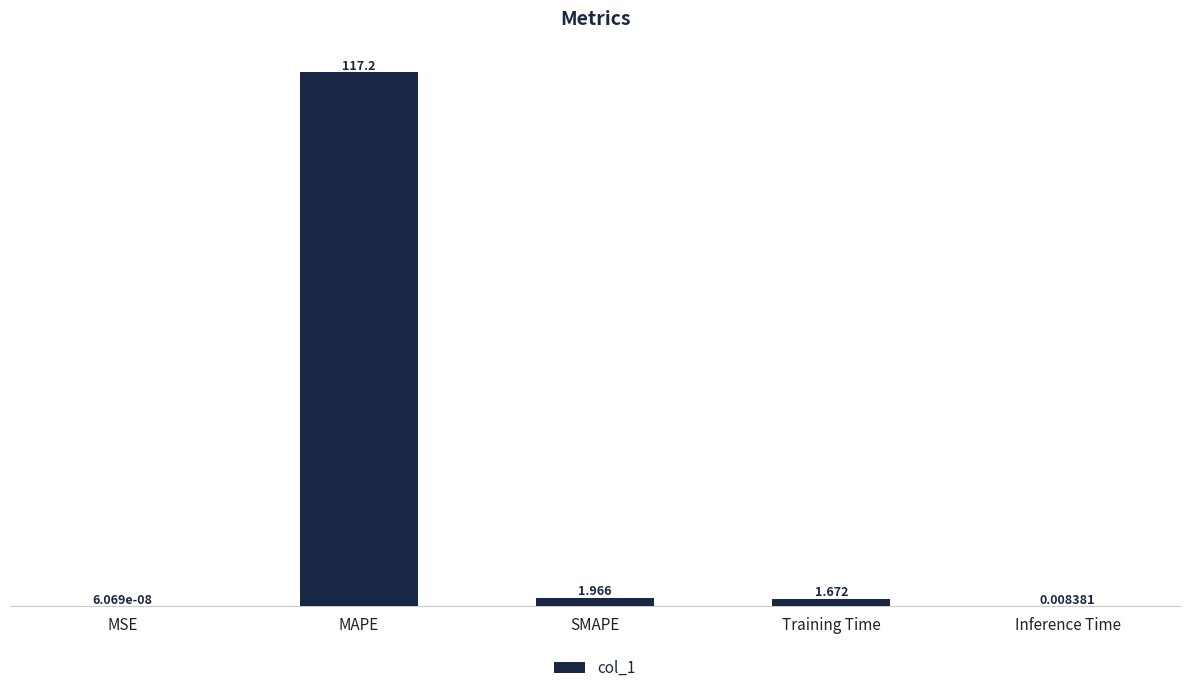

At which category does the chart reach its peak across all series?

MAPE